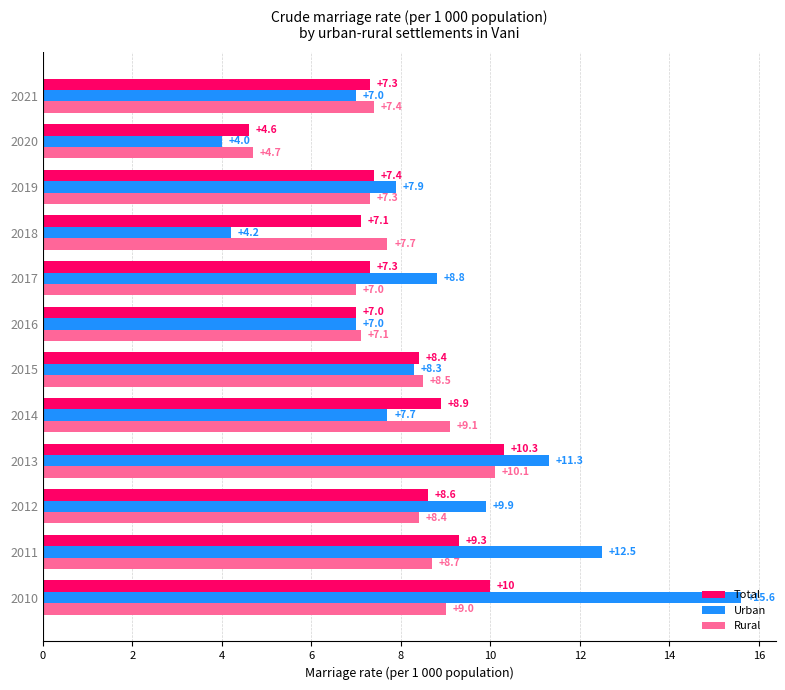

Which series has the largest range (max minus min)?

Urban